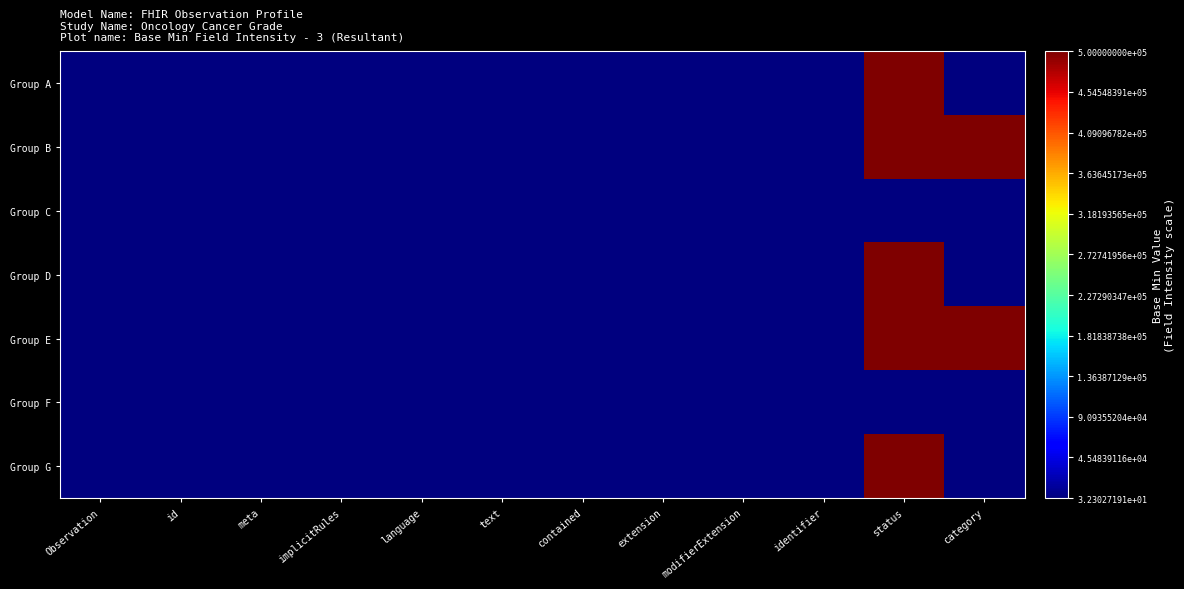

Which label corresponds to the smallest value in the chart?

Observation